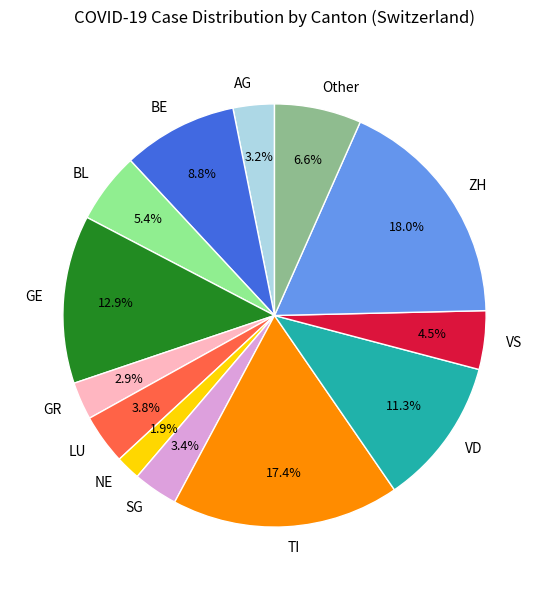

Is there any slice that represents more than half of the pie?

No